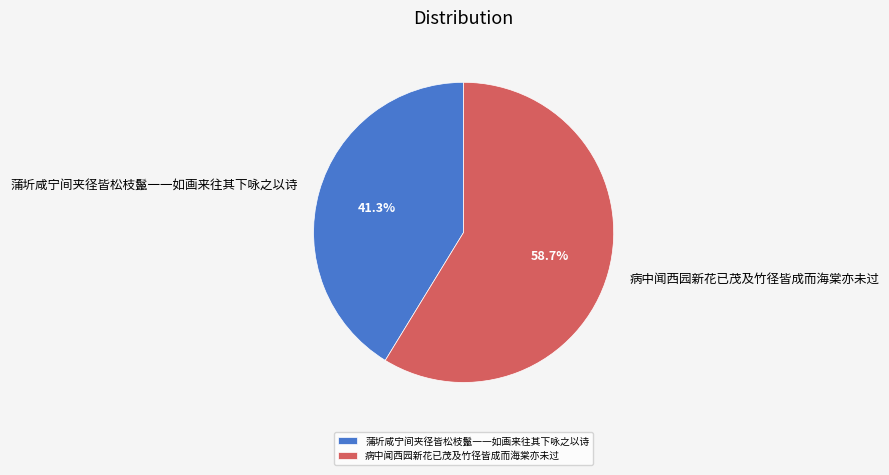

Rank the categories by value from lowest to highest.

蒲圻咸宁间夹径皆松枝鬣一一如画来往其下咏之以诗, 病中闻西园新花已茂及竹径皆成而海棠亦未过